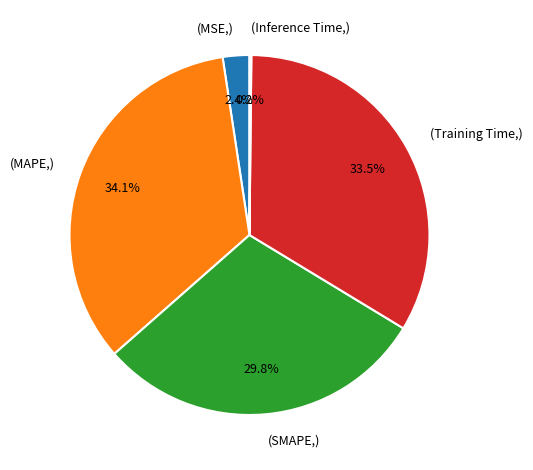

To the nearest percent, what is the average slice percentage?

20%